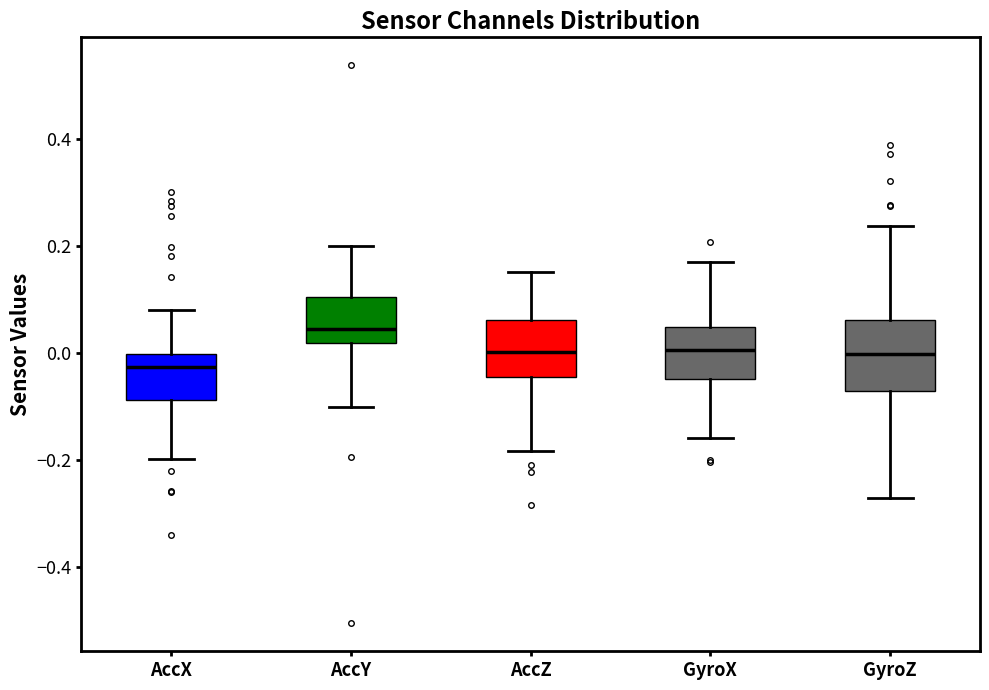

Reading left to right, read every box against the y-axis: the position of its median line, the range the box covers, and the ends of its whiskers. The values are not printed on the chart, so give them approximately, as read against the axis.

AccX: median -0.02, box -0.08 to 0.00, whiskers -0.20 to 0.08
AccY: median 0.04, box 0.02 to 0.10, whiskers -0.10 to 0.20
AccZ: median 0.00, box -0.04 to 0.06, whiskers -0.18 to 0.16
GyroX: median 0.00, box -0.04 to 0.04, whiskers -0.16 to 0.16
GyroZ: median 0.00, box -0.08 to 0.06, whiskers -0.28 to 0.24